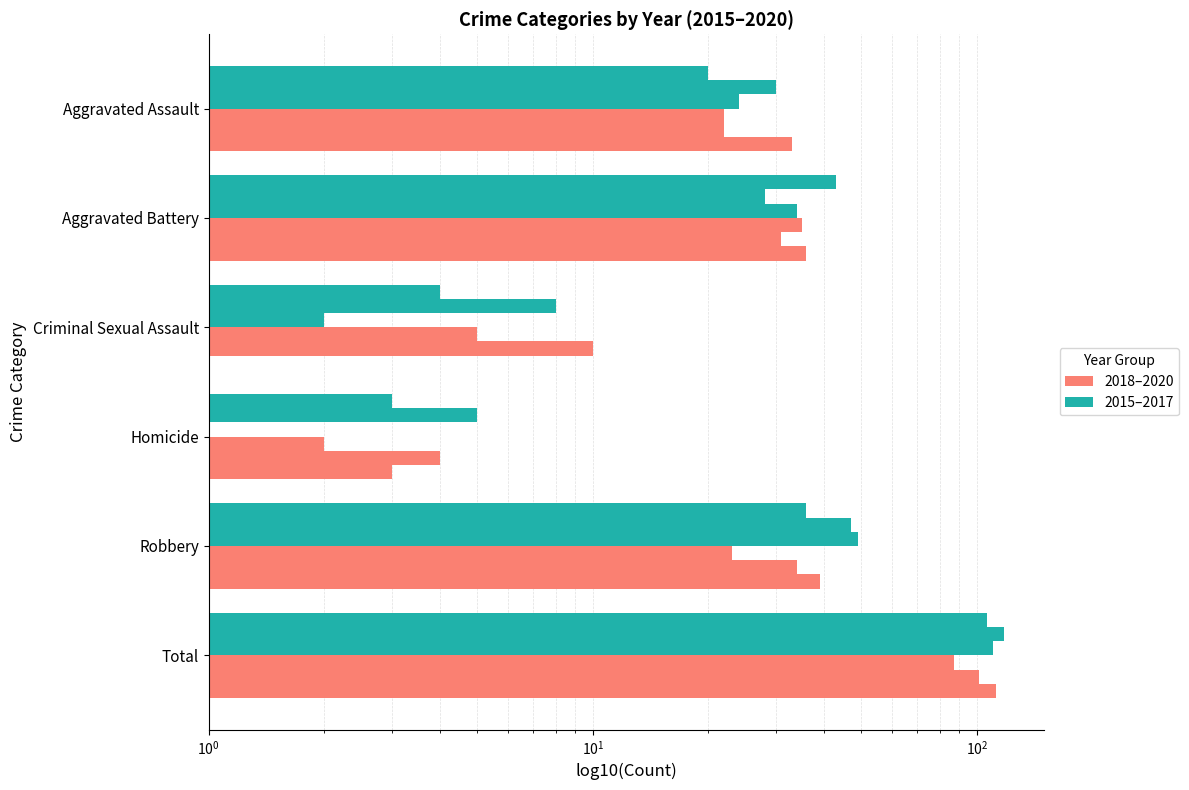

What position from the right is Criminal Sexual Assault?

4